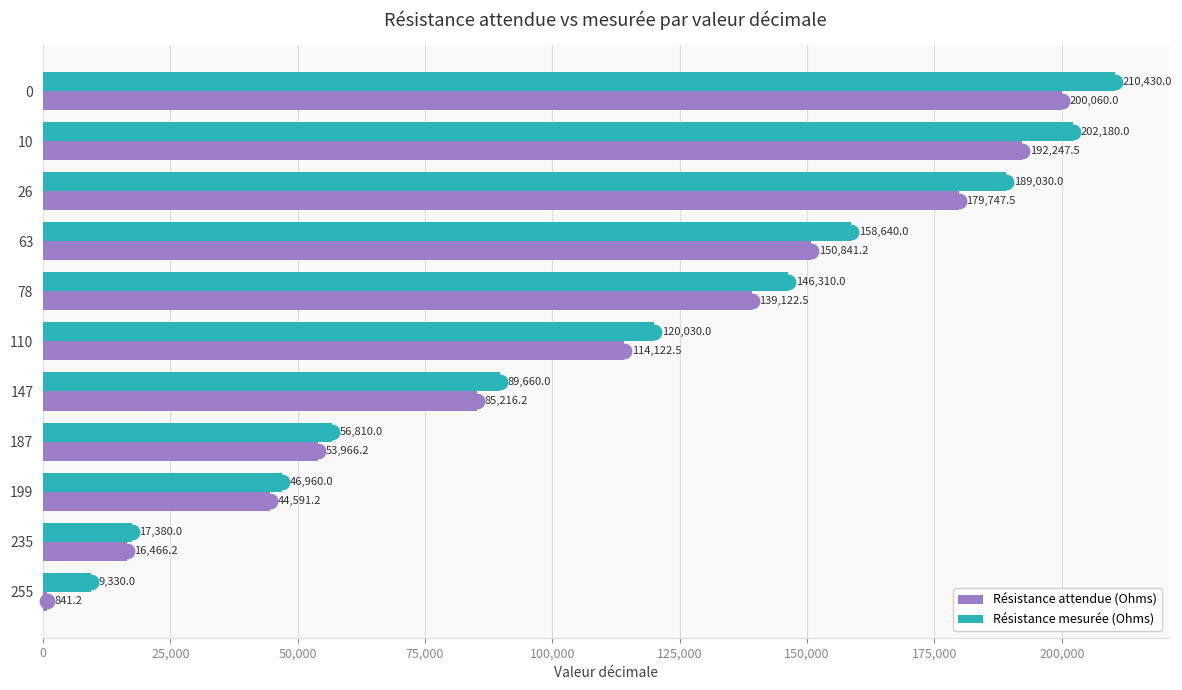

What value does the Résistance mesurée (Ohms) series have at 26?

189030.0